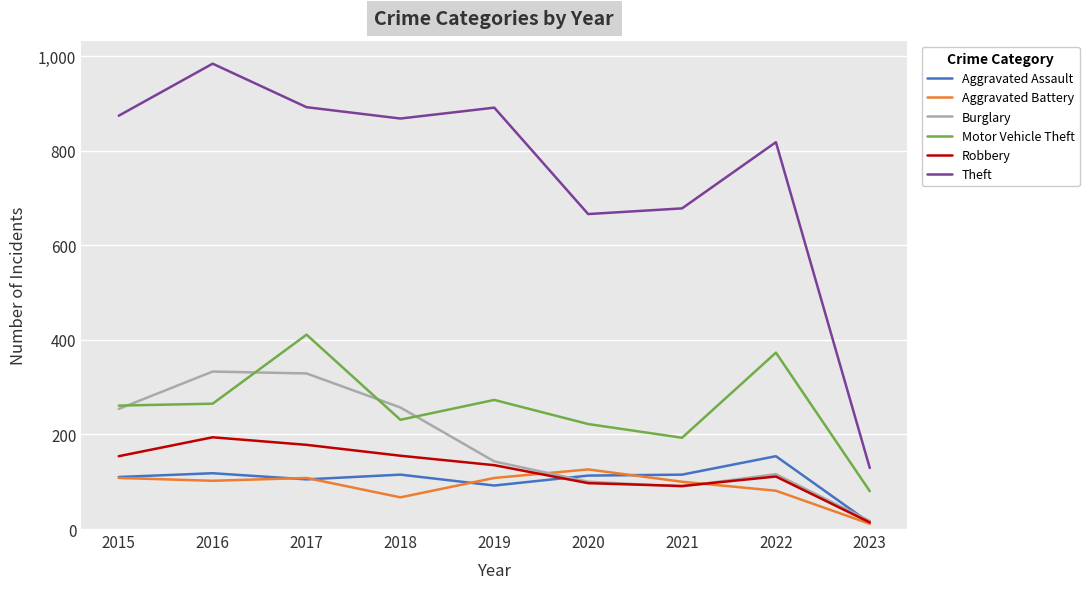

In Aggravated Battery, how many points are lower than both neighbors (excluding endpoints)?

2